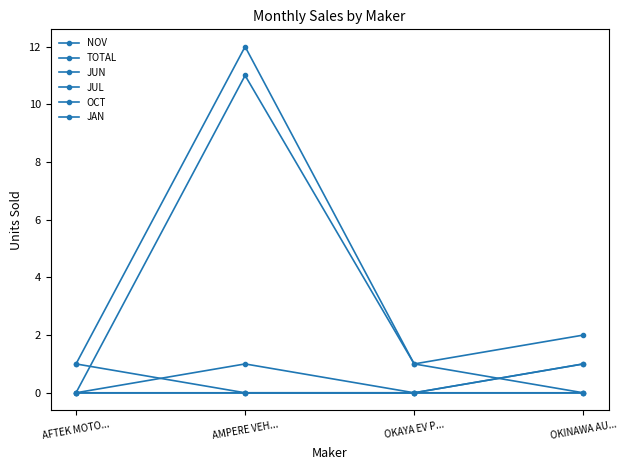

At which category does TOTAL reach its first local peak?

AMPERE VEH...